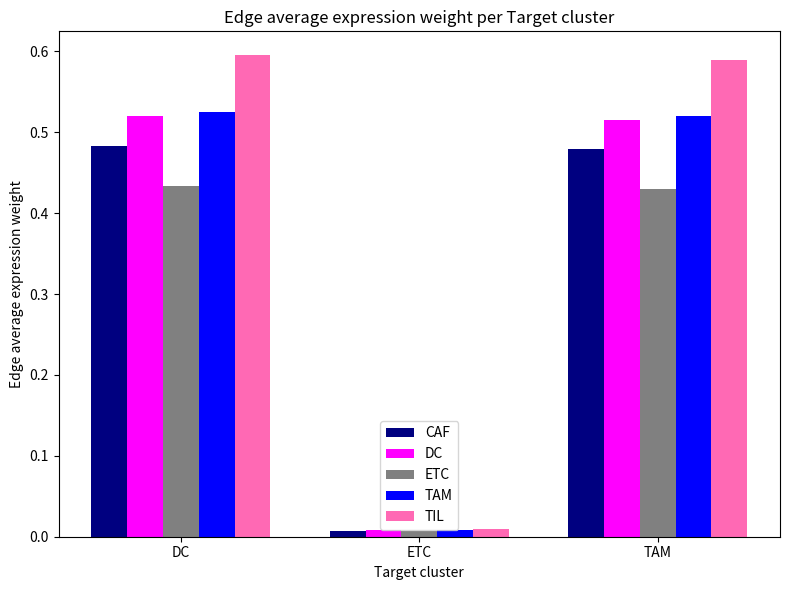

Is it true that ETC equals 0.1 at TAM?

False